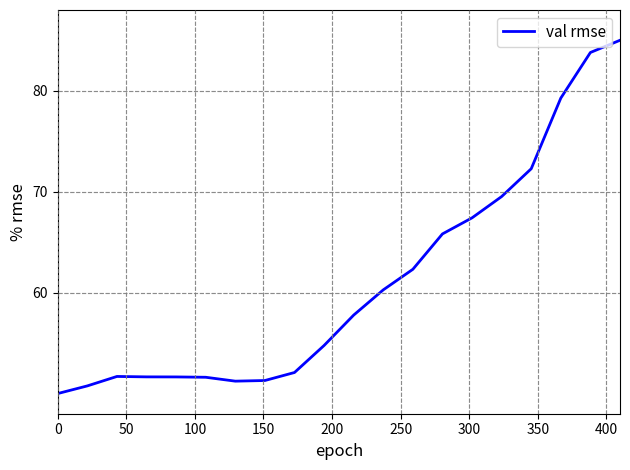

What is the minimum value shown in the chart?

50.0